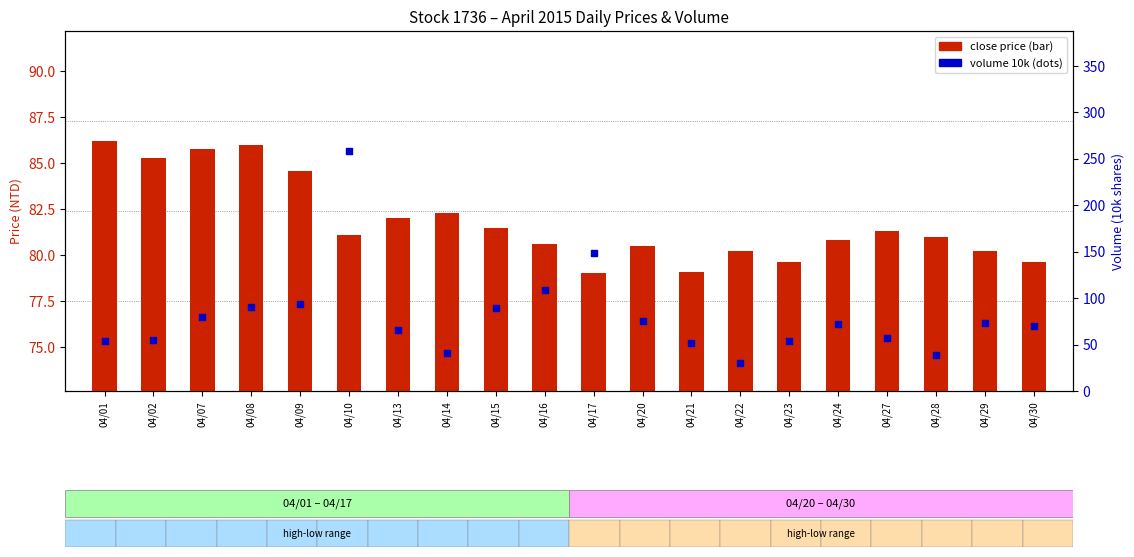

Is the value of volume (10k shares) at 04/14 greater than the value of close price at 04/21?

No